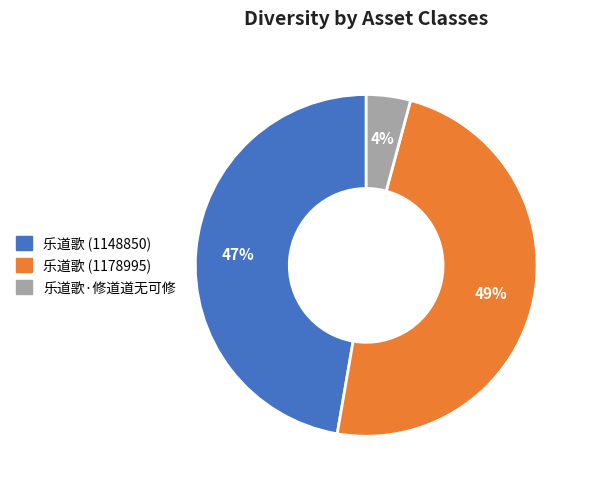

What percentage is the 乐道歌·修道道无可修 slice, to the nearest percent?

4%